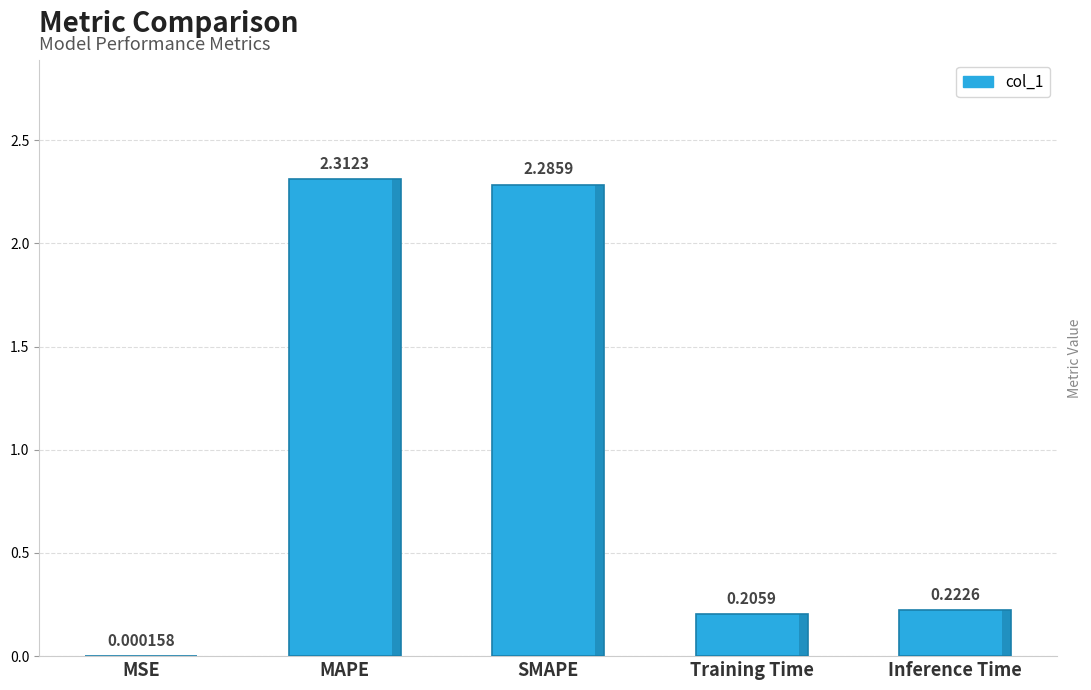

Where is the data nearest to the value 1?

Inference Time